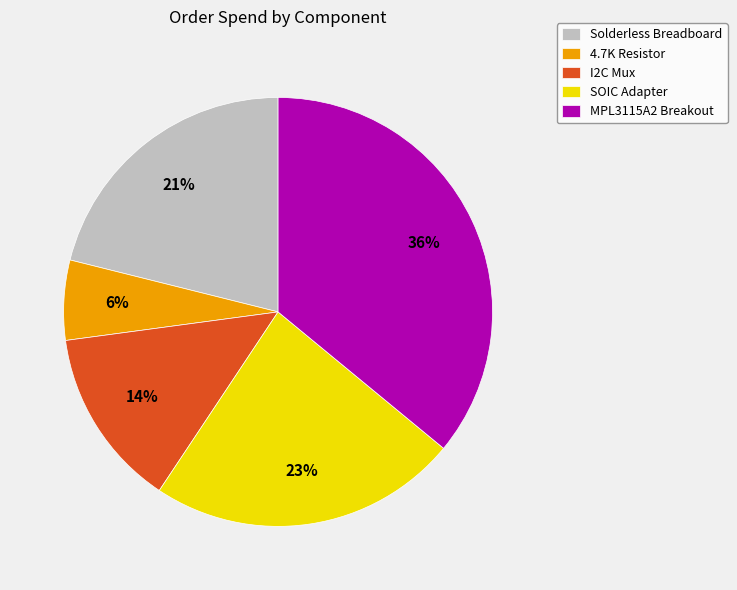

Count the number of slices in the pie.

5